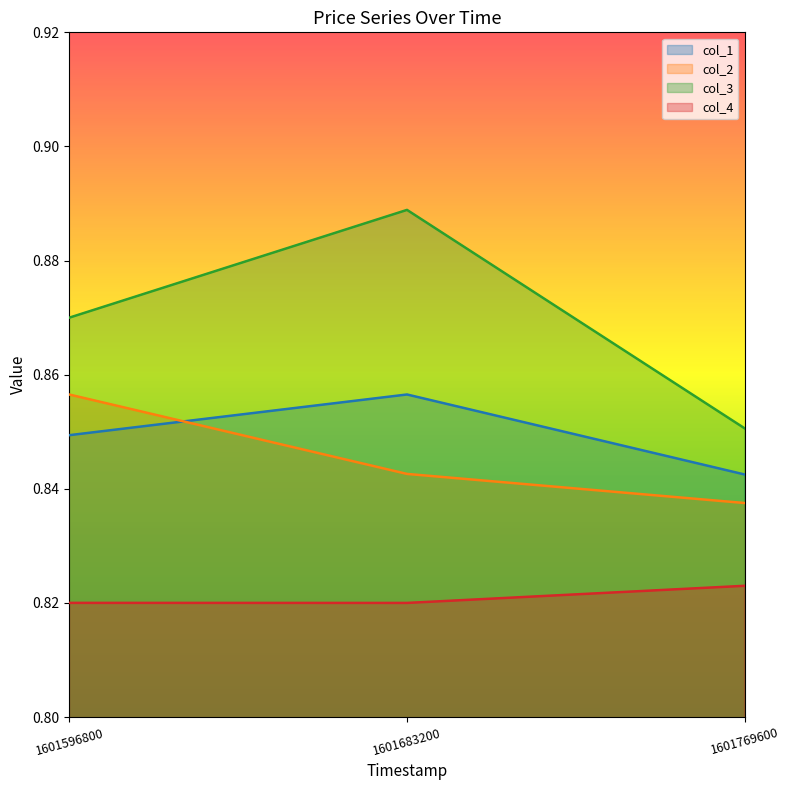

Is it true that col_2 equals 1.1 at 1601683200?

False